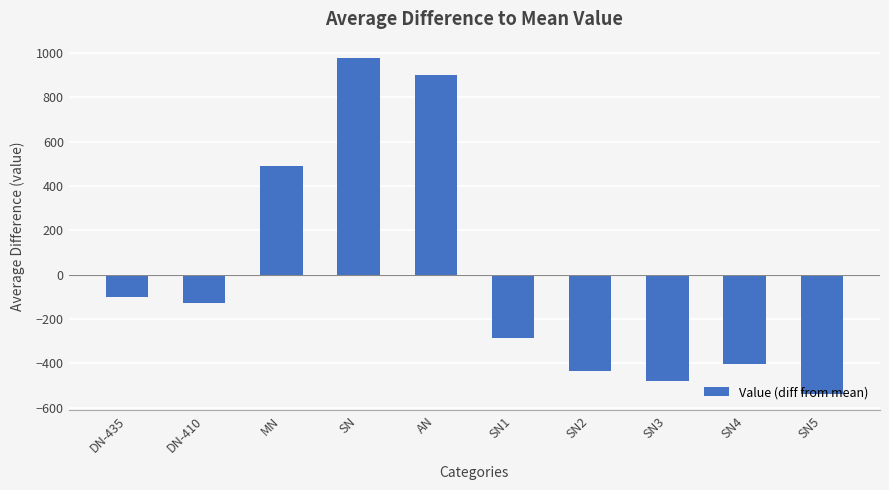

Between SN1 and DN-410, which is larger?

DN-410